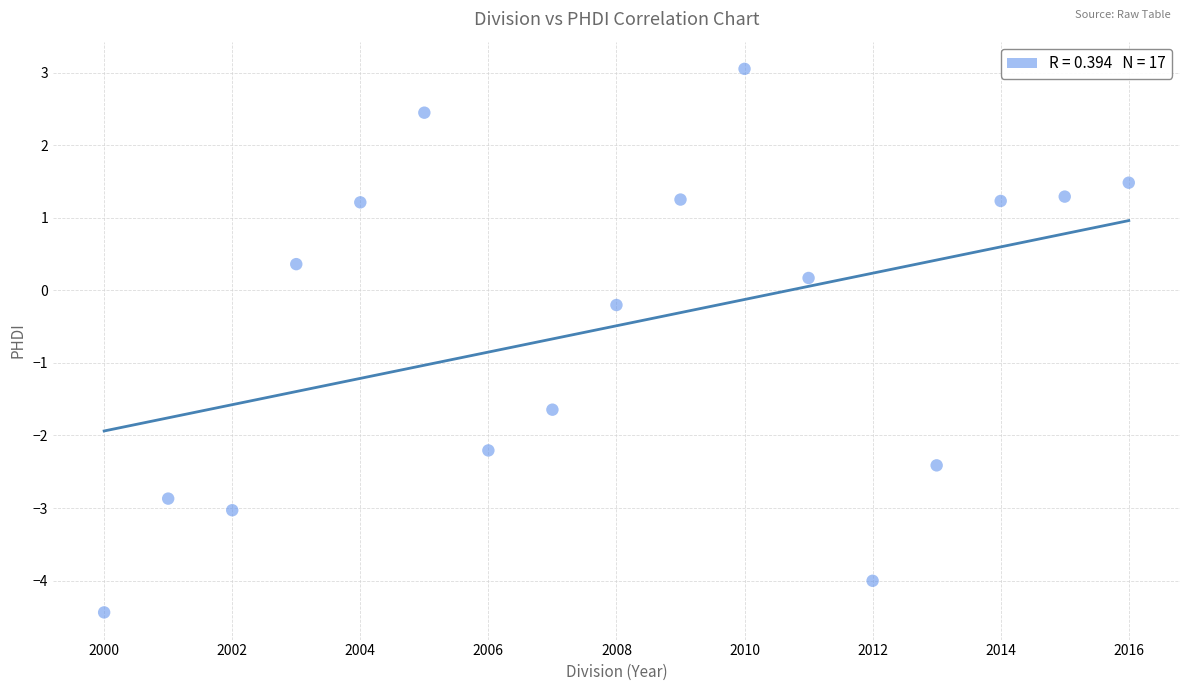

What is the range of X values (max minus min)?

16.0